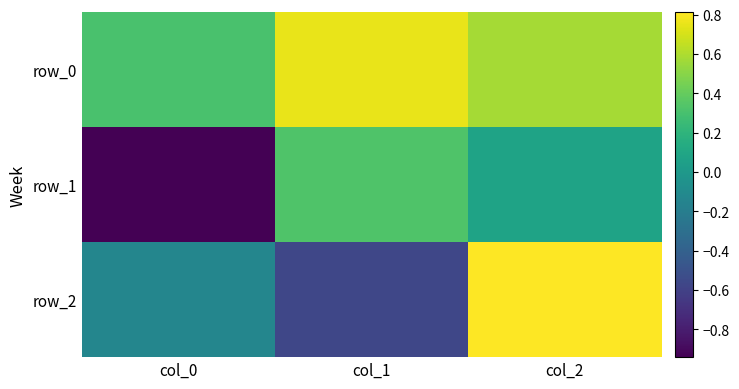

Which category has the highest value across all series?

col_2